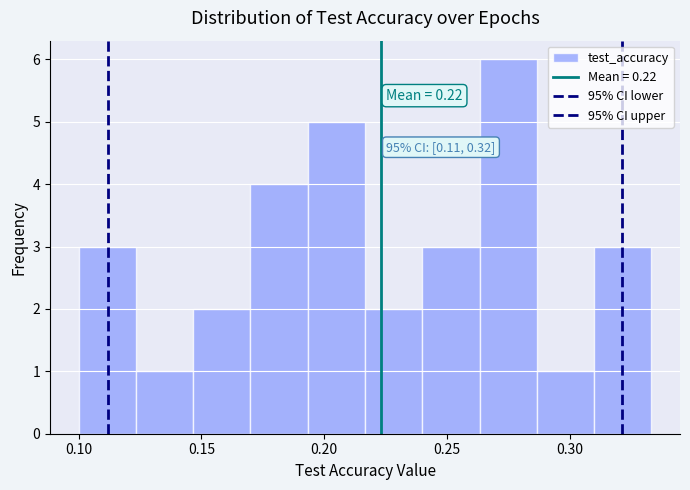

Over which range of the x-axis is the bar tallest?

0.265 to 0.285